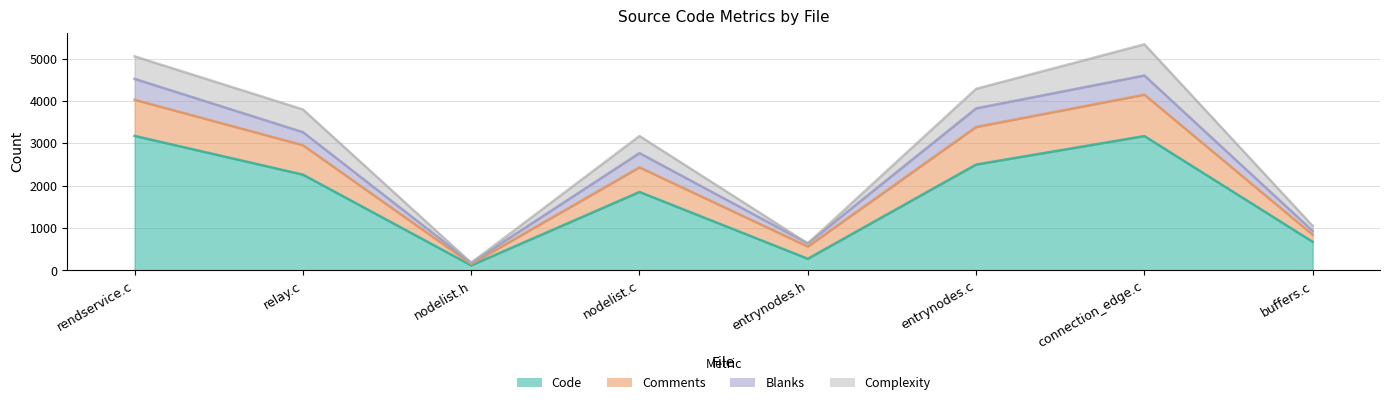

Is it true that Blanks equals 439 at buffers.c?

False